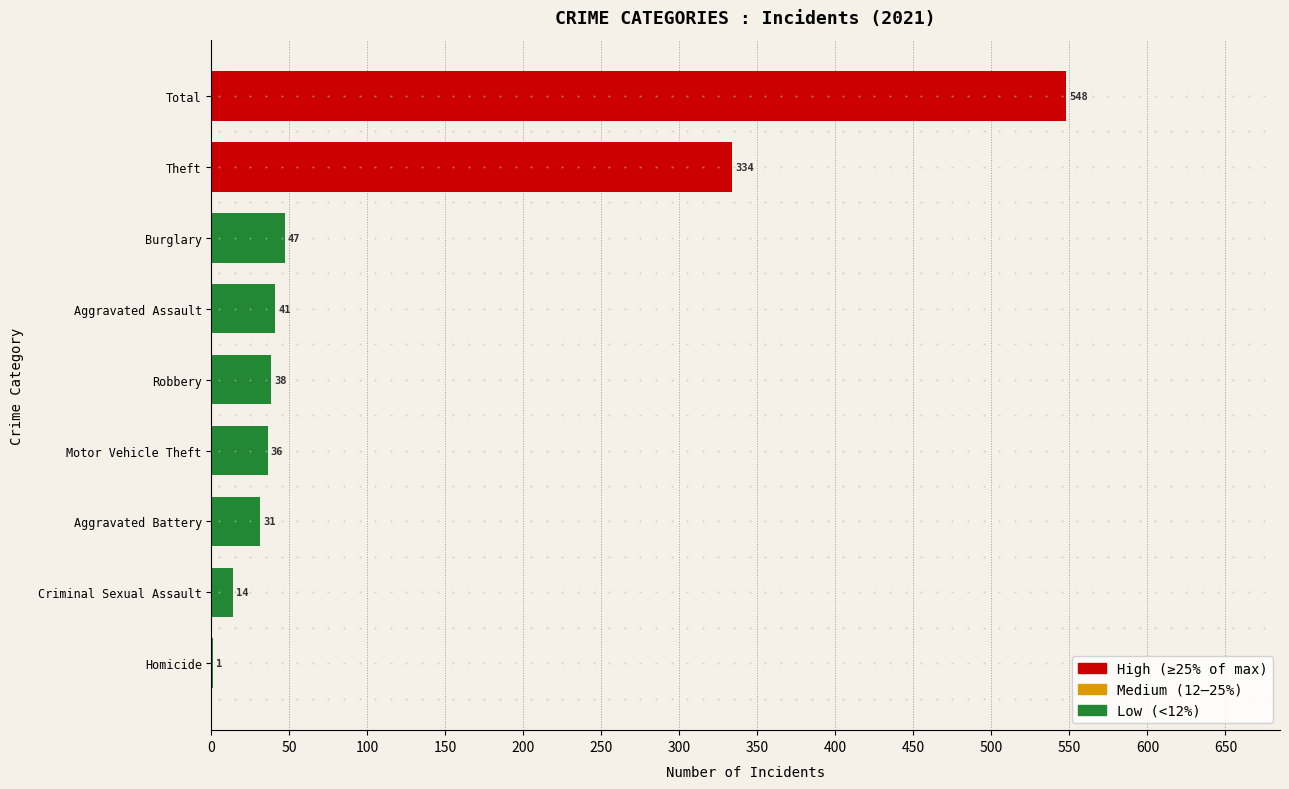

The chart shows a value of 41 at Aggravated Assault. True or false?

True